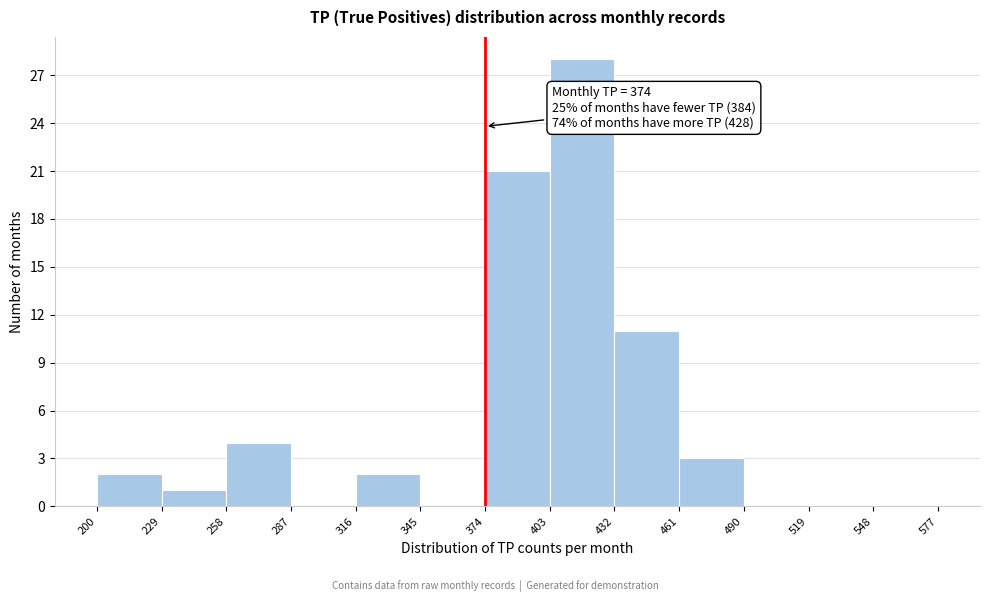

Which range on the x-axis has the tallest bar?

403 to 432